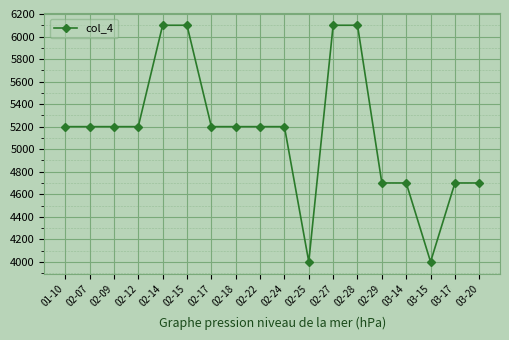

How many categories are shown in the chart?

18